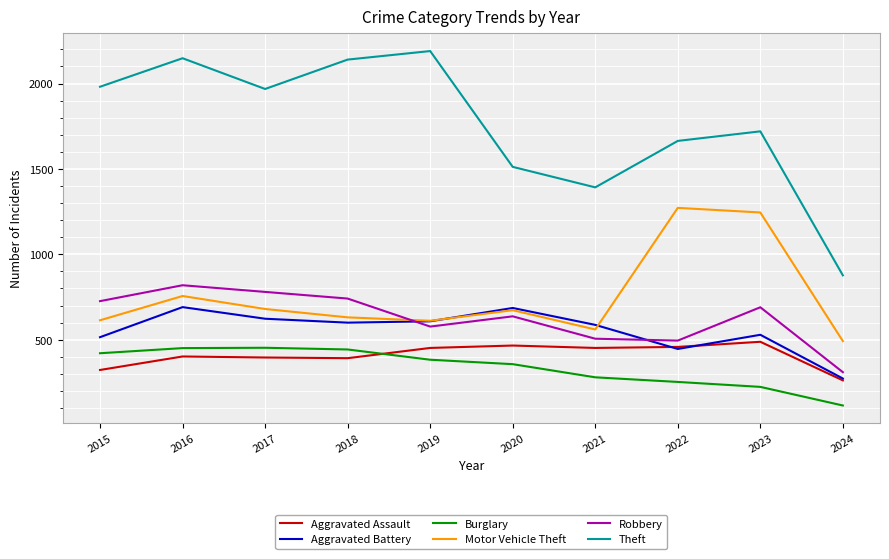

True or false: Burglary and Robbery cross at least once.

False